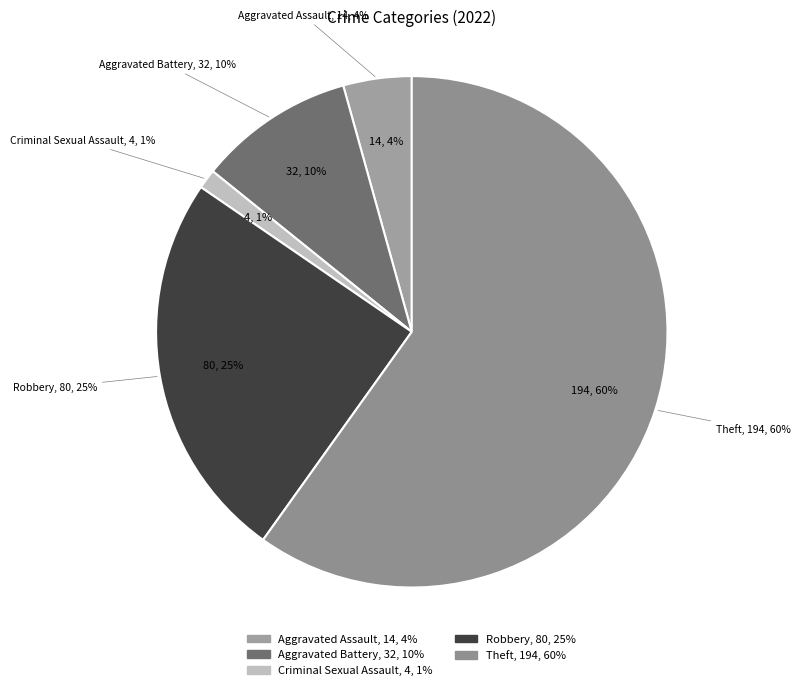

What percentage is NOT represented by Theft?

40.1%